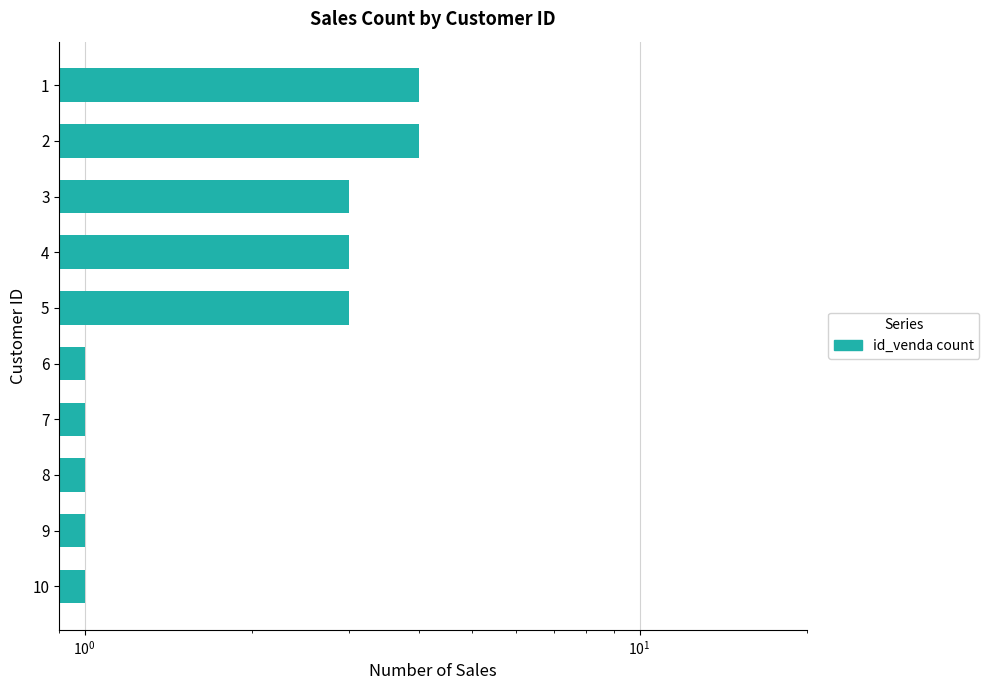

Reading left to right, transcribe all the data shown in this chart.

4	4	3	3	3	1	1	1	1	1